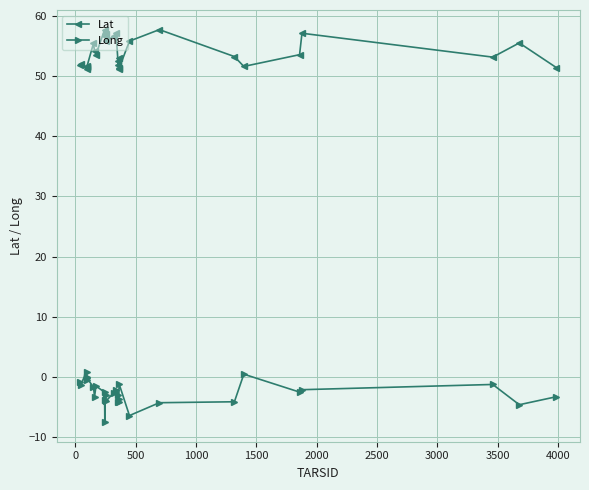

In Long, how many points are higher than both neighbors (excluding endpoints)?

9